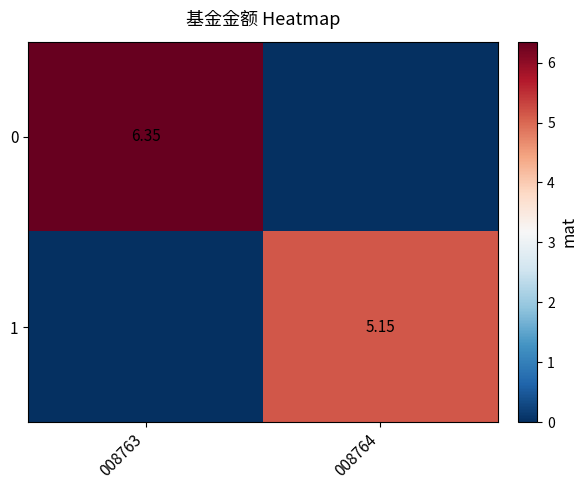

Is the value of 0 at 008763 greater than the value of 1 at 008764?

Yes